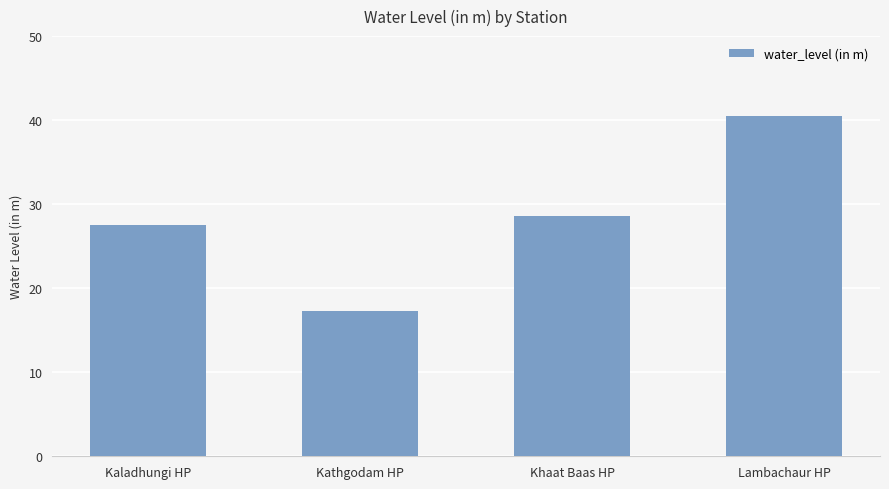

Reading left to right, extract all data points from this chart.

Kaladhungi HP=27.5	Kathgodam HP=17.3	Khaat Baas HP=28.6	Lambachaur HP=40.5